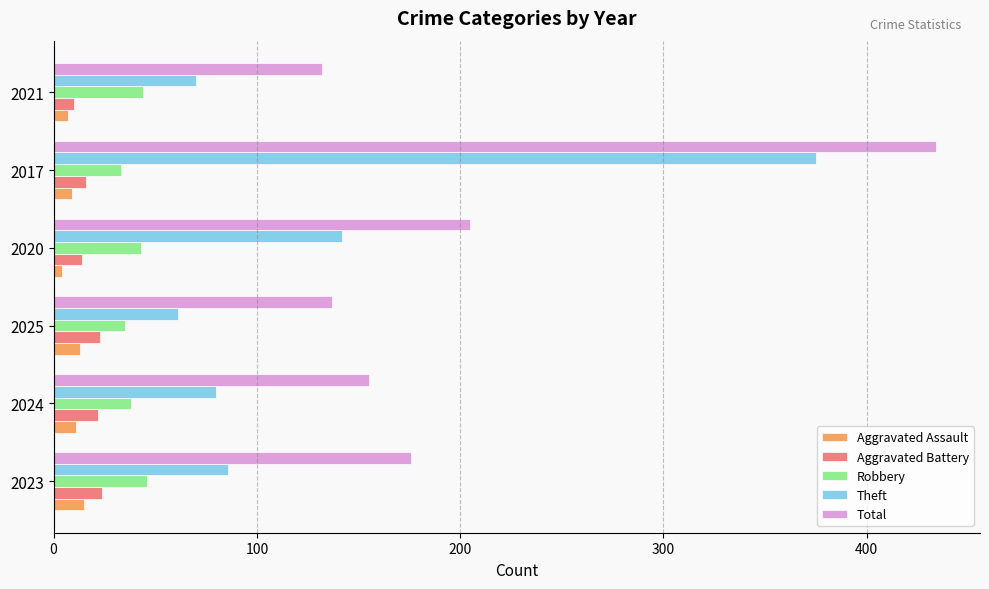

Which series has the largest total across all categories?

Total